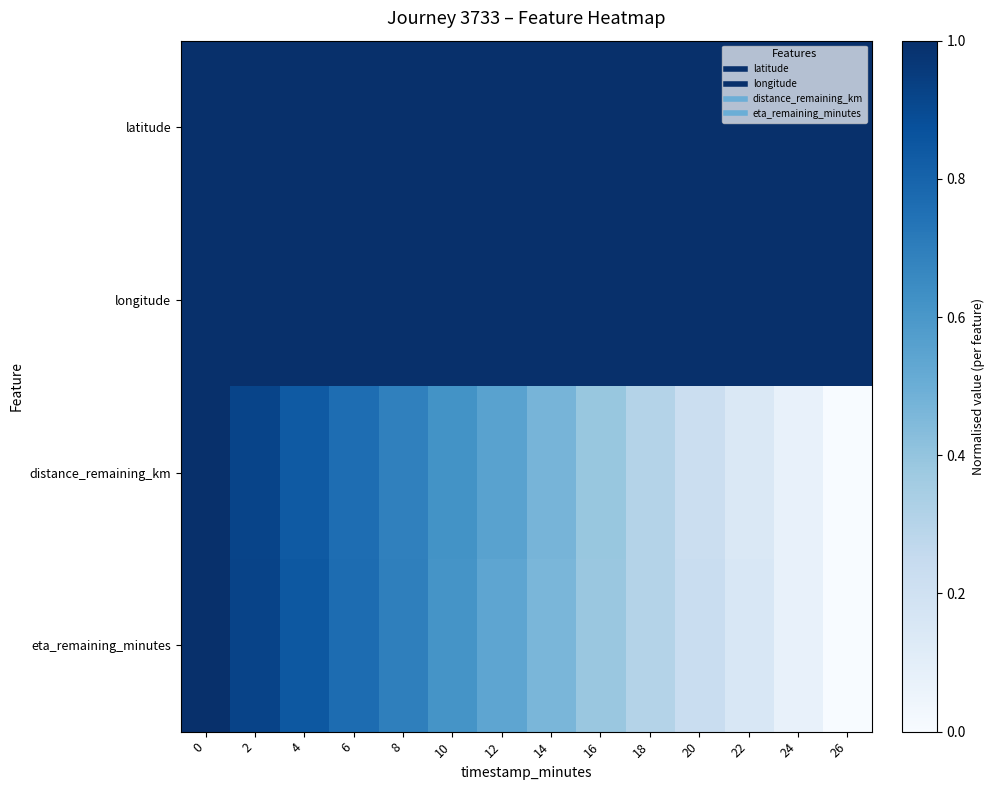

At which category does the chart reach its minimum across all series?

26